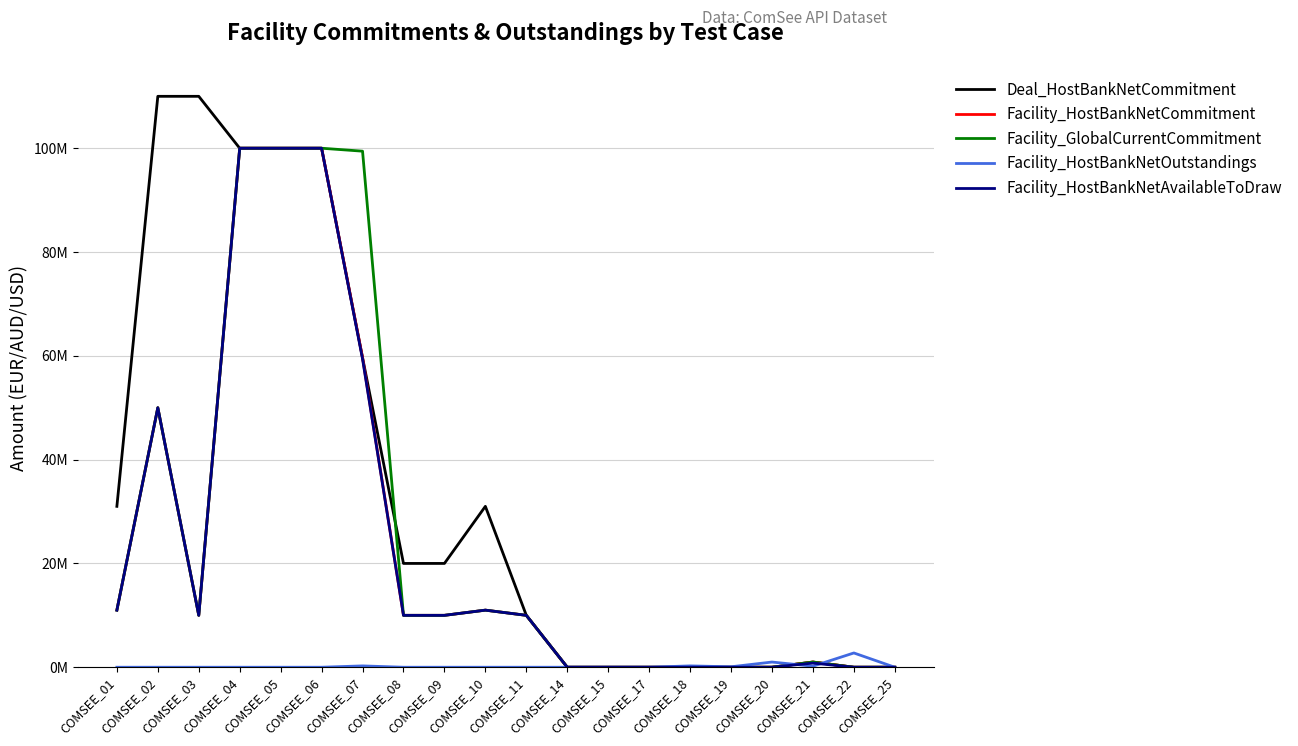

Reading left to right, transcribe all the data shown in this chart.

Deal_HostBankNetCommitment: COMSEE_01=31000000.0	COMSEE_02=110000000.0	COMSEE_03=110000000.0	COMSEE_04=100000000.0	COMSEE_05=100000000.0	COMSEE_06=100000000.0	COMSEE_07=59658592.0	COMSEE_08=20000000.0	COMSEE_09=20000000.0	COMSEE_10=31000000.0	COMSEE_11=10000000.0	COMSEE_14=0.0	COMSEE_15=0.0	COMSEE_17=0.0	COMSEE_18=0.0	COMSEE_19=0.0	COMSEE_20=0.0	COMSEE_21=1000000.0	COMSEE_22=0.0	COMSEE_25=0.0
Facility_HostBankNetCommitment: COMSEE_01=11000000.0	COMSEE_02=50000000.0	COMSEE_03=10000000.0	COMSEE_04=100000000.0	COMSEE_05=100000000.0	COMSEE_06=100000000.0	COMSEE_07=59658592.0	COMSEE_08=10000000.0	COMSEE_09=10000000.0	COMSEE_10=11000000.0	COMSEE_11=10000000.0	COMSEE_14=0.0	COMSEE_15=0.0	COMSEE_17=0.0	COMSEE_18=0.0	COMSEE_19=0.0	COMSEE_20=0.0	COMSEE_21=1000000.0	COMSEE_22=0.0	COMSEE_25=0.0
Facility_GlobalCurrentCommitment: COMSEE_01=11000000.0	COMSEE_02=50000000.0	COMSEE_03=10000000.0	COMSEE_04=100000000.0	COMSEE_05=100000000.0	COMSEE_06=100000000.0	COMSEE_07=99430986.6	COMSEE_08=10000000.0	COMSEE_09=10000000.0	COMSEE_10=11000000.0	COMSEE_11=10000000.0	COMSEE_14=0.0	COMSEE_15=0.0	COMSEE_17=0.0	COMSEE_18=0.0	COMSEE_19=0.0	COMSEE_20=0.0	COMSEE_21=1000000.0	COMSEE_22=0.0	COMSEE_25=0.0
Facility_HostBankNetOutstandings: COMSEE_01=0.0	COMSEE_02=0.0	COMSEE_03=0.0	COMSEE_04=0.0	COMSEE_05=0.0	COMSEE_06=0.0	COMSEE_07=258592.0	COMSEE_08=0.0	COMSEE_09=0.0	COMSEE_10=0.0	COMSEE_11=100.0	COMSEE_14=0.0	COMSEE_15=0.0	COMSEE_17=0.0	COMSEE_18=258592.0	COMSEE_19=85768.4	COMSEE_20=1000000.0	COMSEE_21=200000.0	COMSEE_22=2750000.0	COMSEE_25=0.0
Facility_HostBankNetAvailableToDraw: COMSEE_01=11000000.0	COMSEE_02=50000000.0	COMSEE_03=10000000.0	COMSEE_04=100000000.0	COMSEE_05=100000000.0	COMSEE_06=100000000.0	COMSEE_07=59400000.0	COMSEE_08=10000000.0	COMSEE_09=10000000.0	COMSEE_10=11000000.0	COMSEE_11=9999900.0	COMSEE_14=0.0	COMSEE_15=0.0	COMSEE_17=0.0	COMSEE_18=0.0	COMSEE_19=0.0	COMSEE_20=0.0	COMSEE_21=800000.0	COMSEE_22=0.0	COMSEE_25=0.0